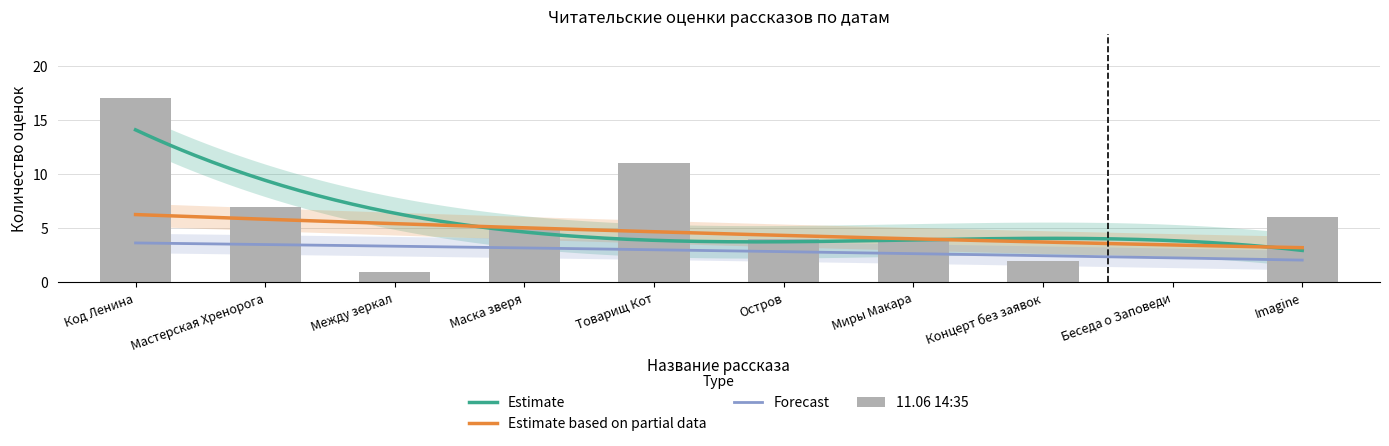

Between Маска зверя and Товарищ Кот, which series saw the biggest shift?

11.06 14:35